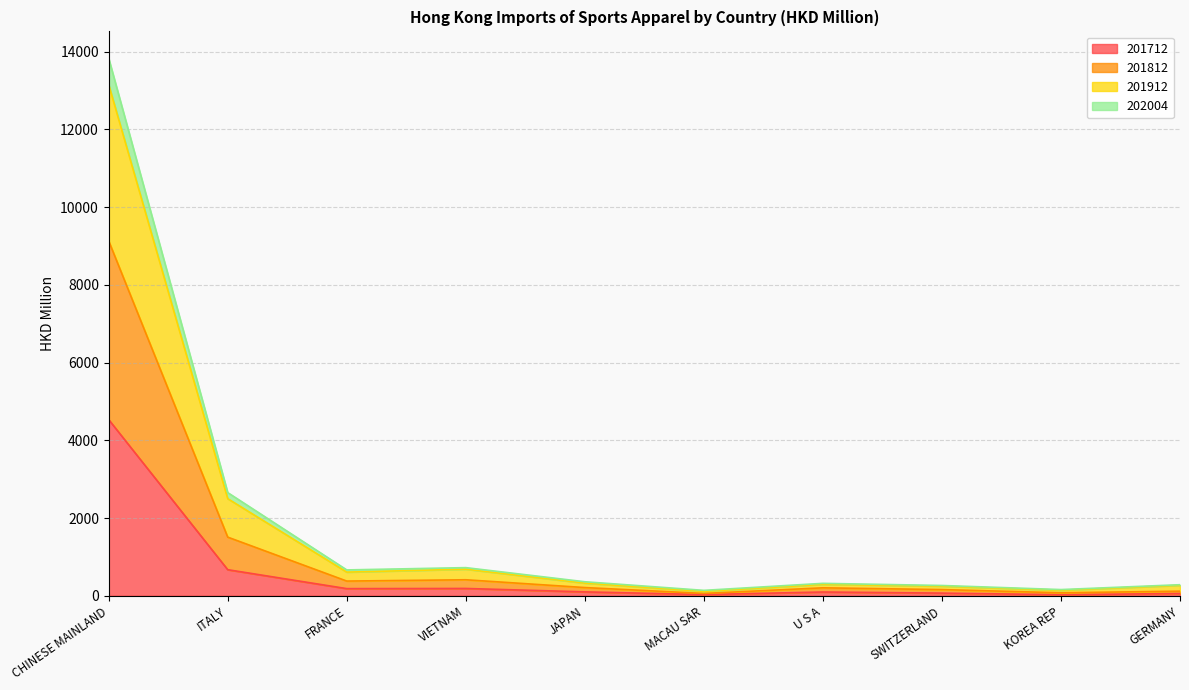

At which category is the sum across all series the highest?

CHINESE MAINLAND